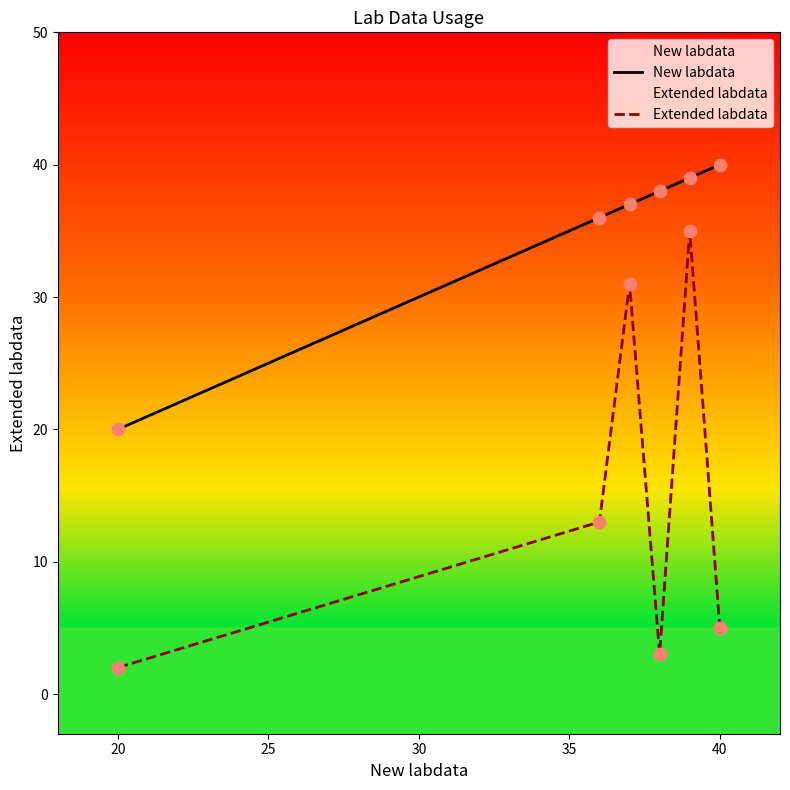

What are all the series names shown in the legend?

New labdata, Extended labdata